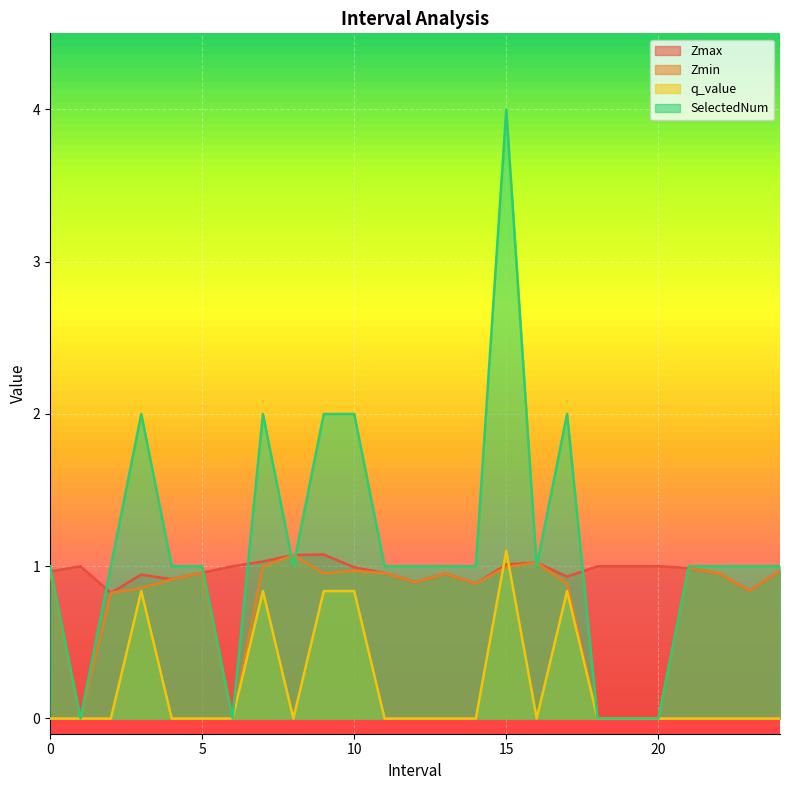

What is the average value of the Zmin series?

0.8